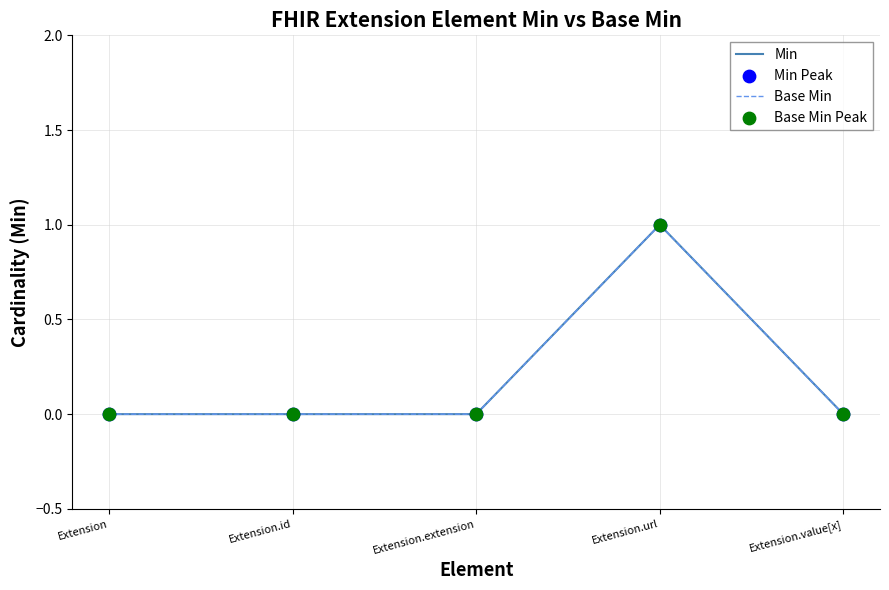

Is the value of Base Min at Extension greater than the value of Min at Extension.value[x]?

No